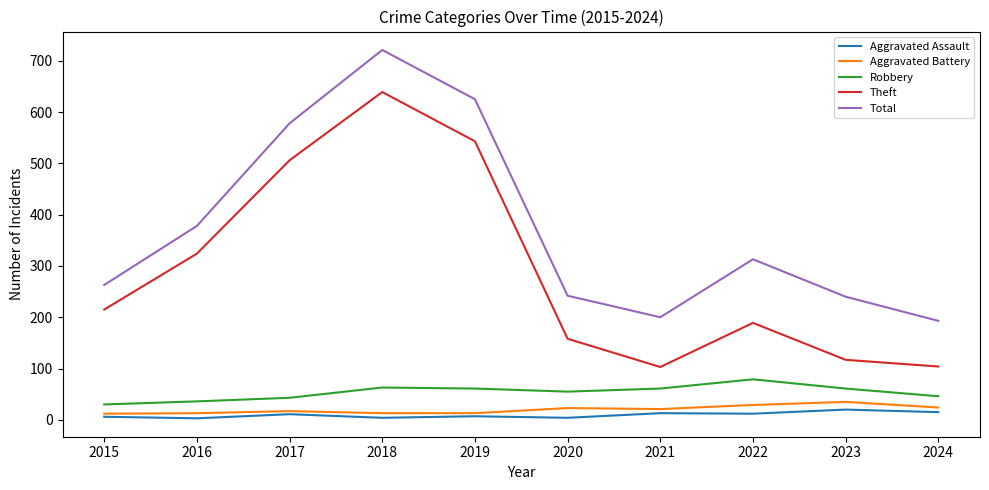

Where is the first local minimum for Total?

2021